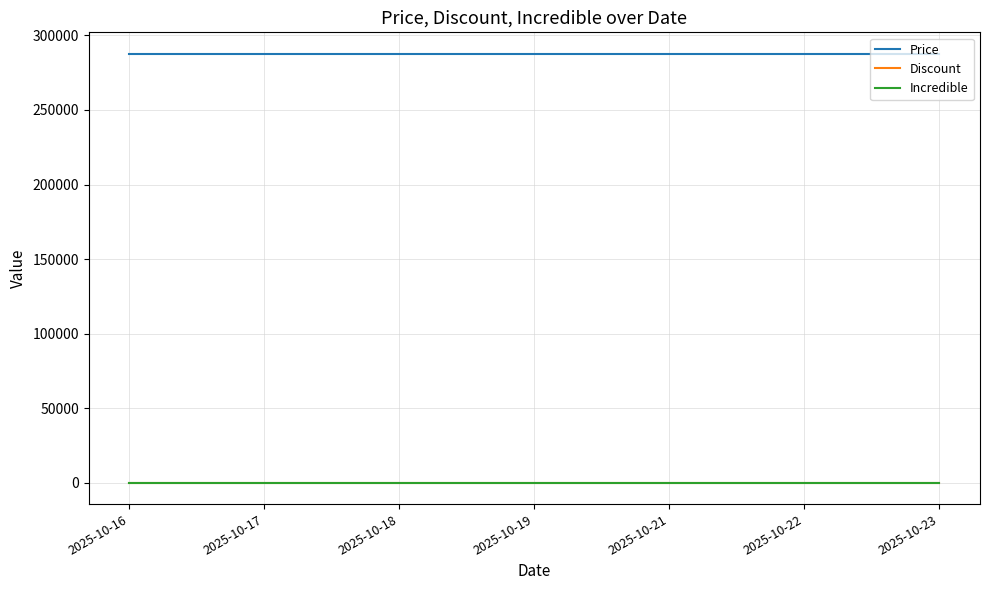

Which series has the largest total across all categories?

Price